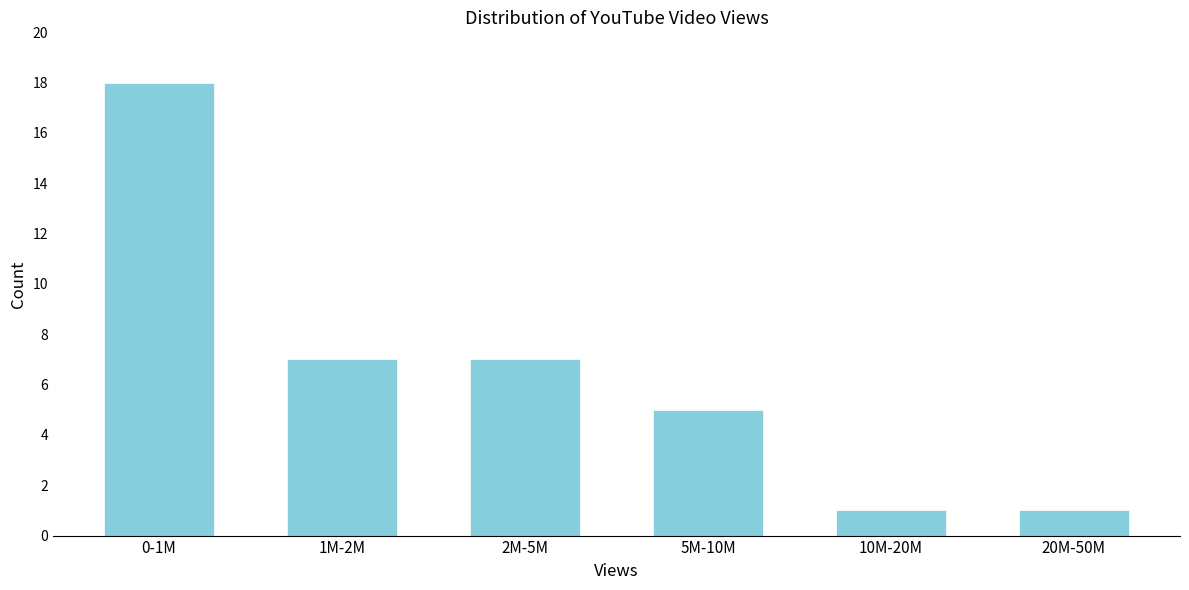

Reading left to right, transcribe all the data shown in this chart.

0-1M=18	1M-2M=7	2M-5M=7	5M-10M=5	10M-20M=1	20M-50M=1